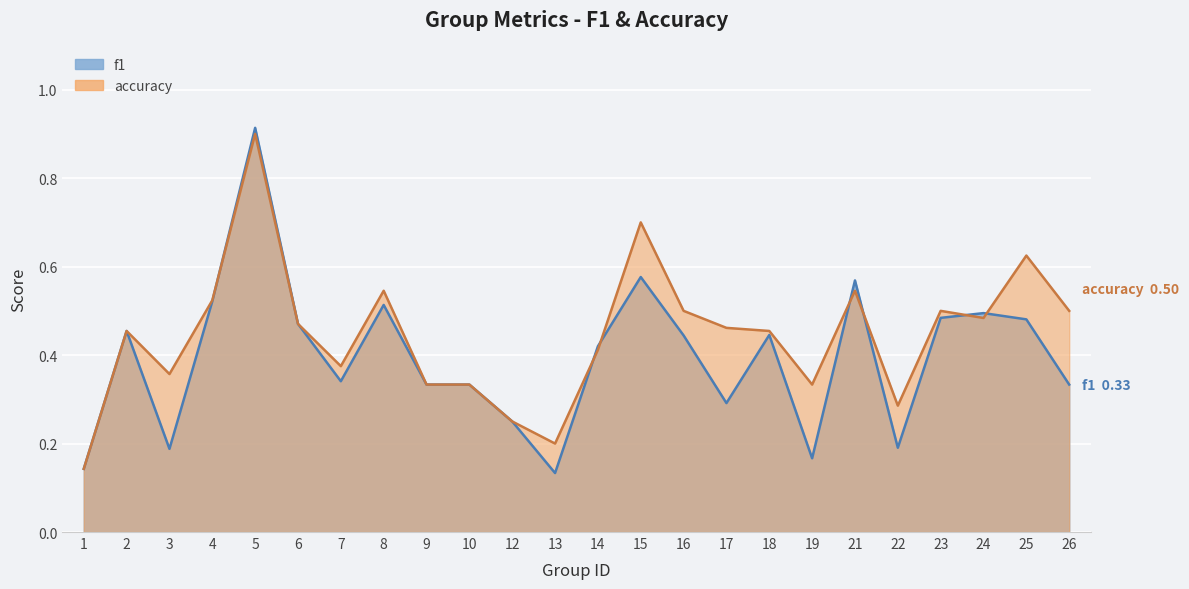

Rank the series by their average value, from lowest to highest.

f1, accuracy